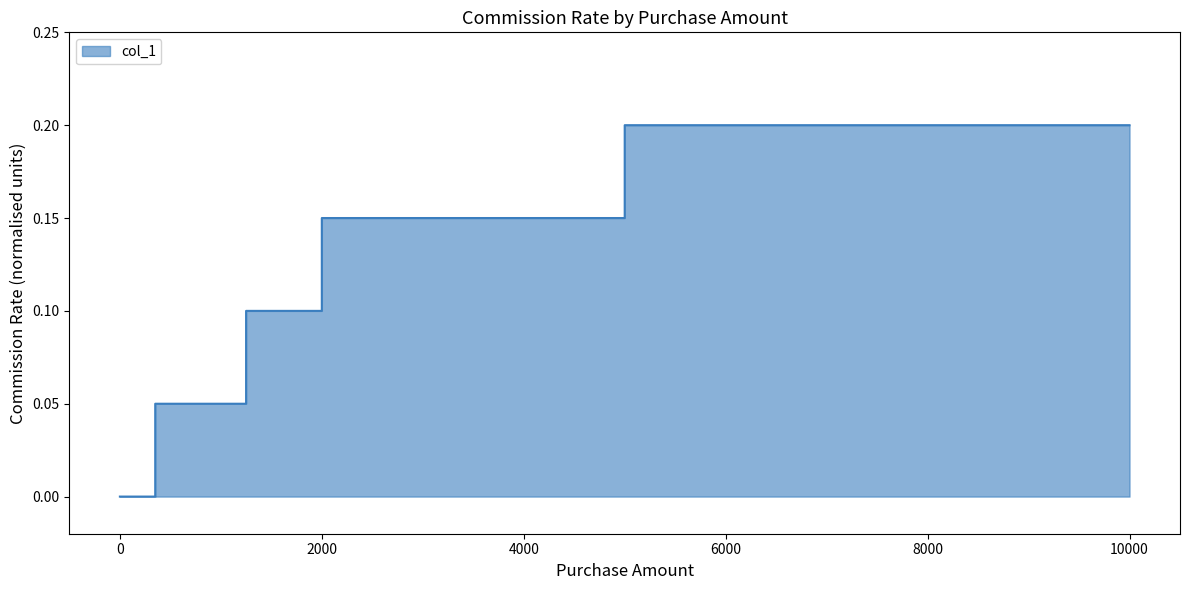

Reading left to right, what are all the values shown in this chart?

0.0	0.0	0.1	0.1	0.1	0.1	0.1	0.1	0.2	0.2